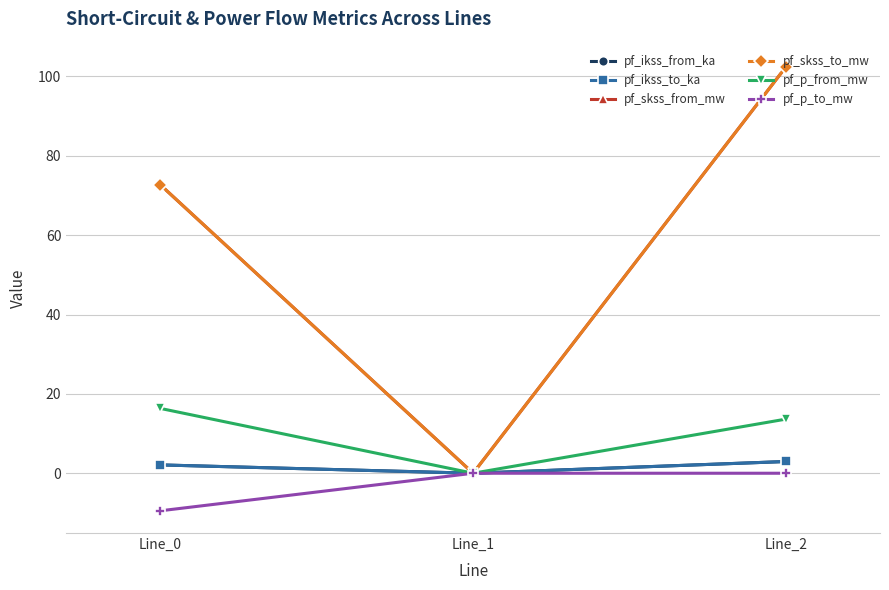

Reading right to left, list all the values displayed in this chart.

pf_ikss_from_ka: Line_2=3.0	Line_1=0.0	Line_0=2.1
pf_ikss_to_ka: Line_2=3.0	Line_1=0.0	Line_0=2.1
pf_skss_from_mw: Line_2=102.5	Line_1=0.0	Line_0=72.7
pf_skss_to_mw: Line_2=102.5	Line_1=0.0	Line_0=72.7
pf_p_from_mw: Line_2=13.6	Line_1=0.0	Line_0=16.3
pf_p_to_mw: Line_2=-0.0	Line_1=0.0	Line_0=-9.5